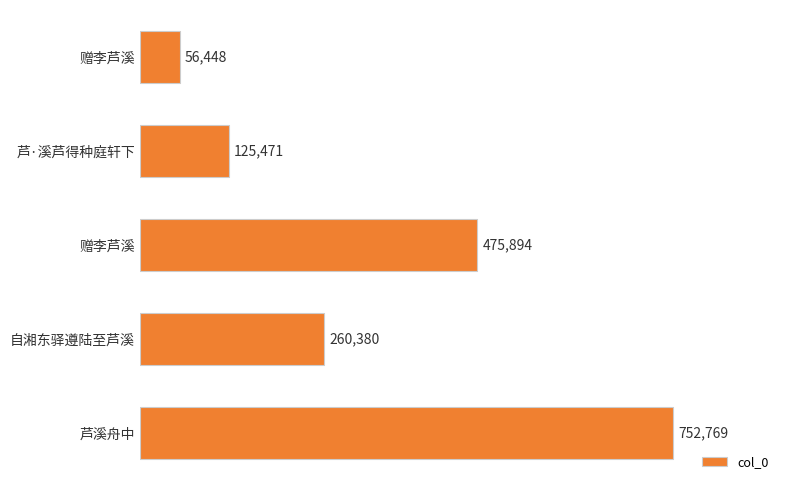

What is the greatest value displayed?

752769